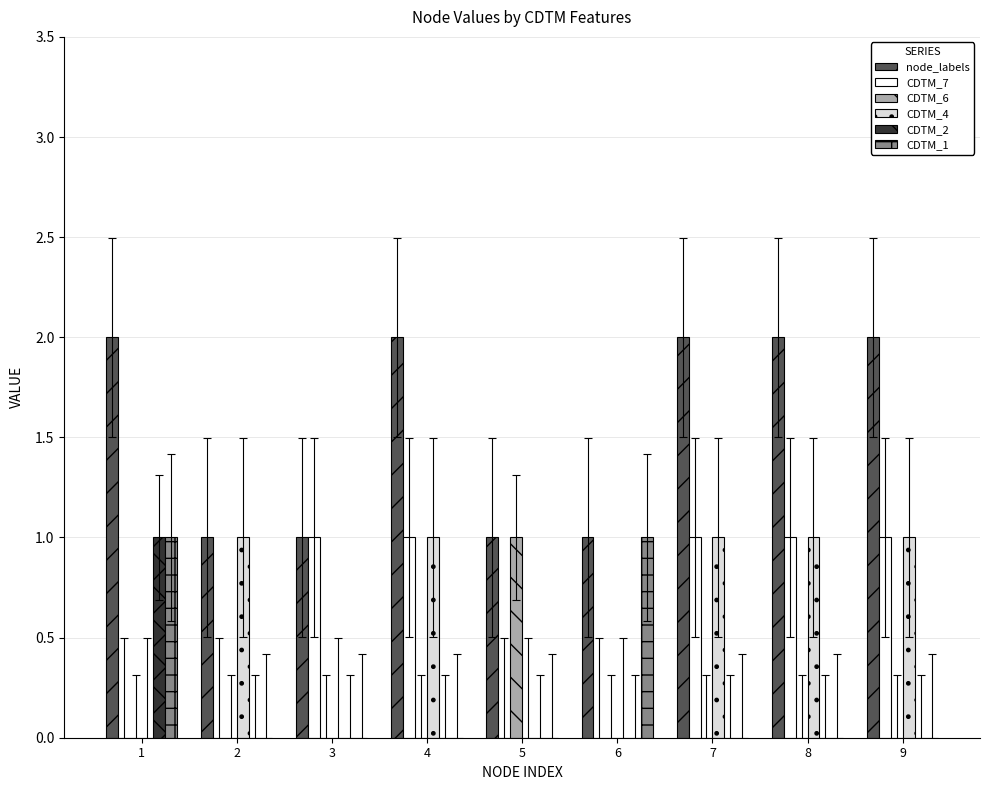

Are the bars horizontal?

No